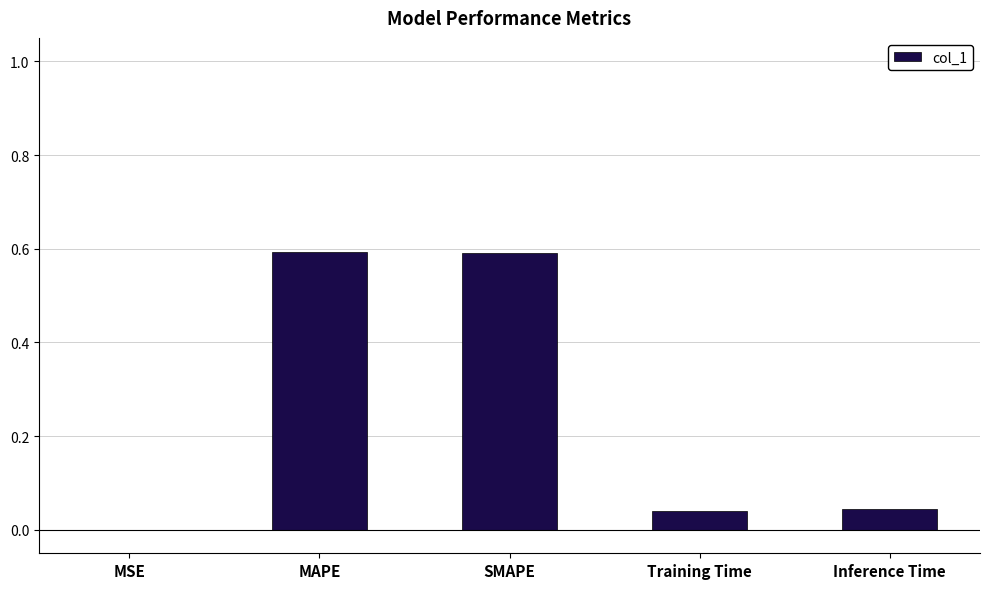

What is the change in value from MAPE to Inference Time?

-0.5